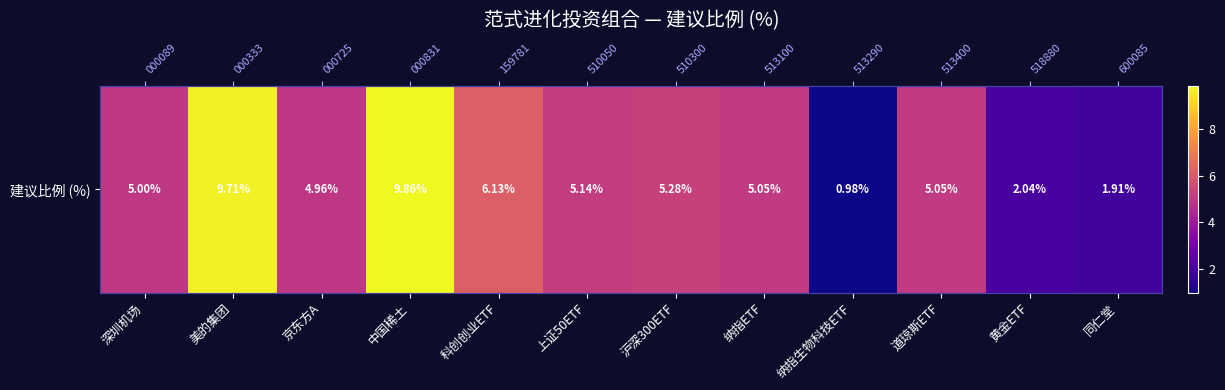

What is the difference between the values at 道琼斯ETF and 中国稀土?

4.8